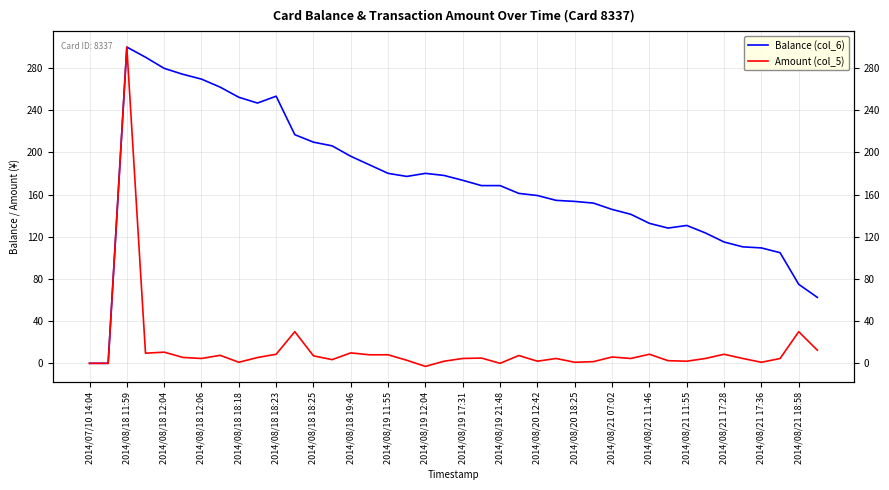

Which series has the widest spread of values?

Amount (col_5)